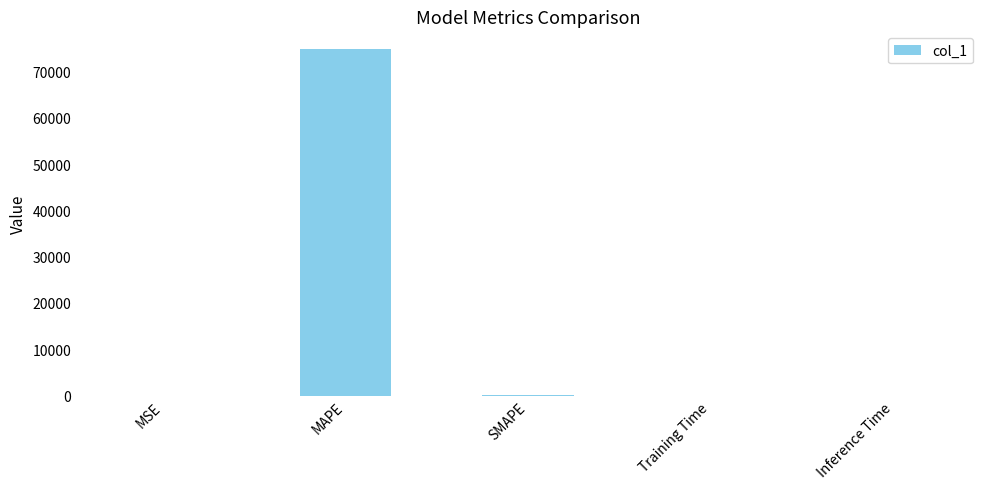

The value at MAPE is 36164.4. True or false?

False